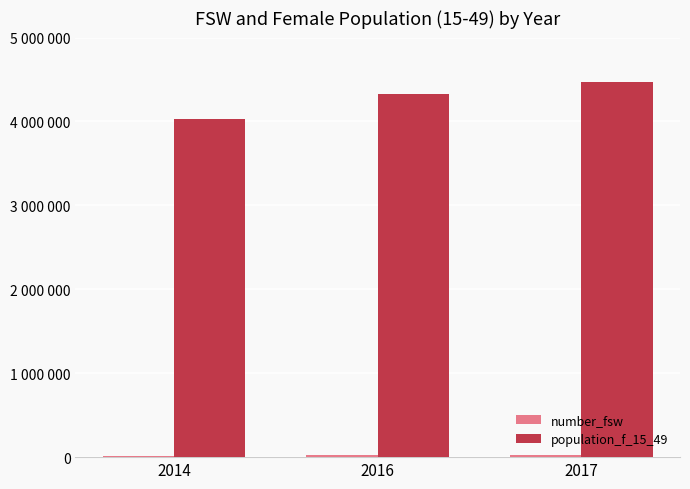

Where is number_fsw nearest to the value 20150?

2016